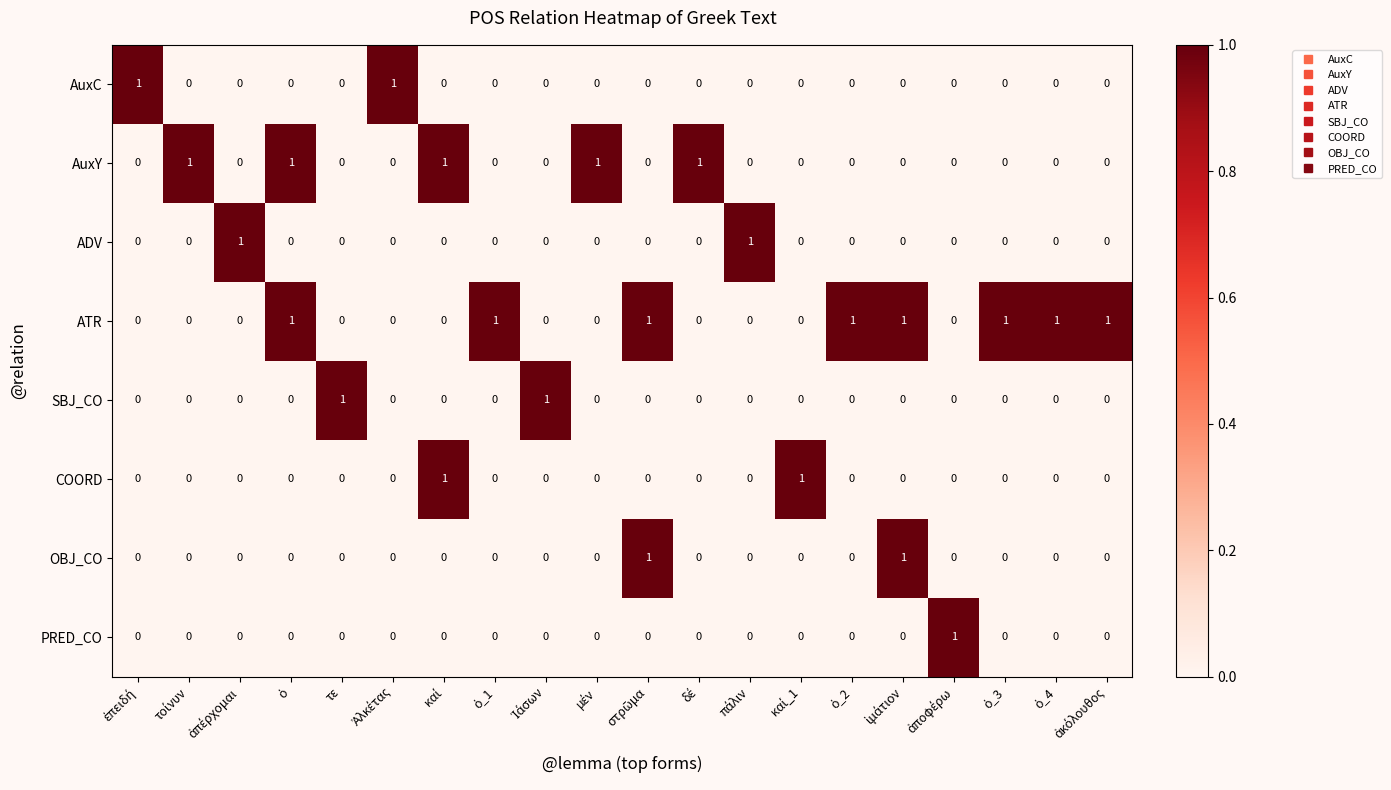

How many positive values does the SBJ_CO series have?

2